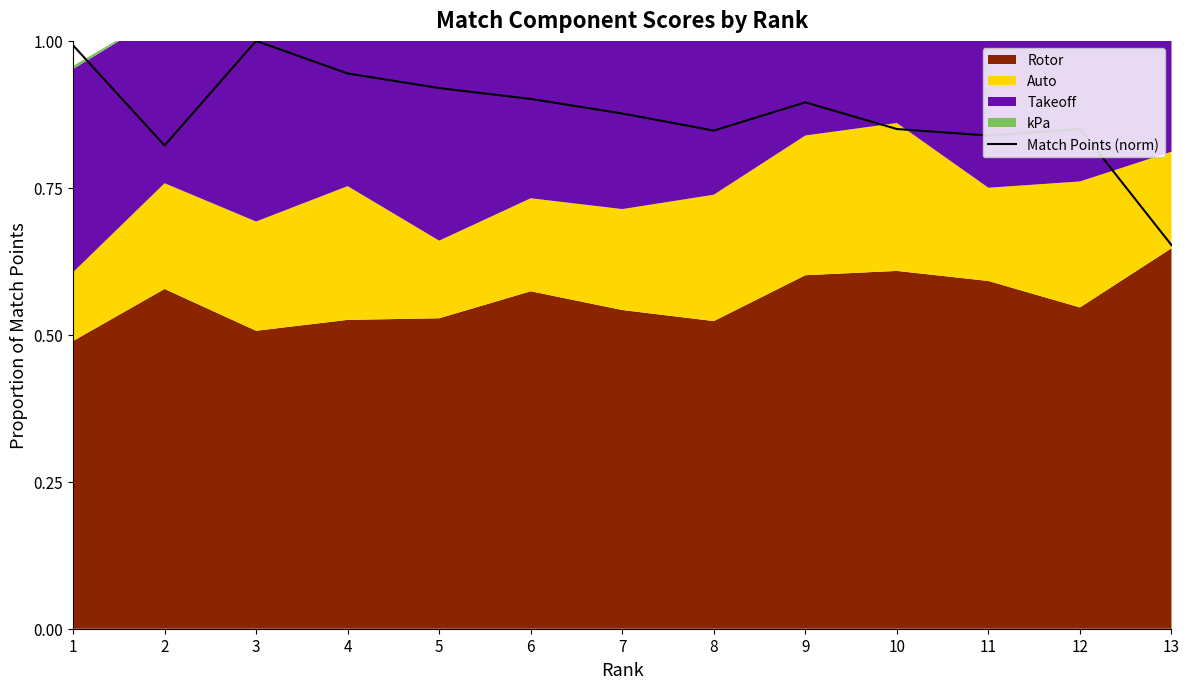

Which category has the lowest value across all series?

13